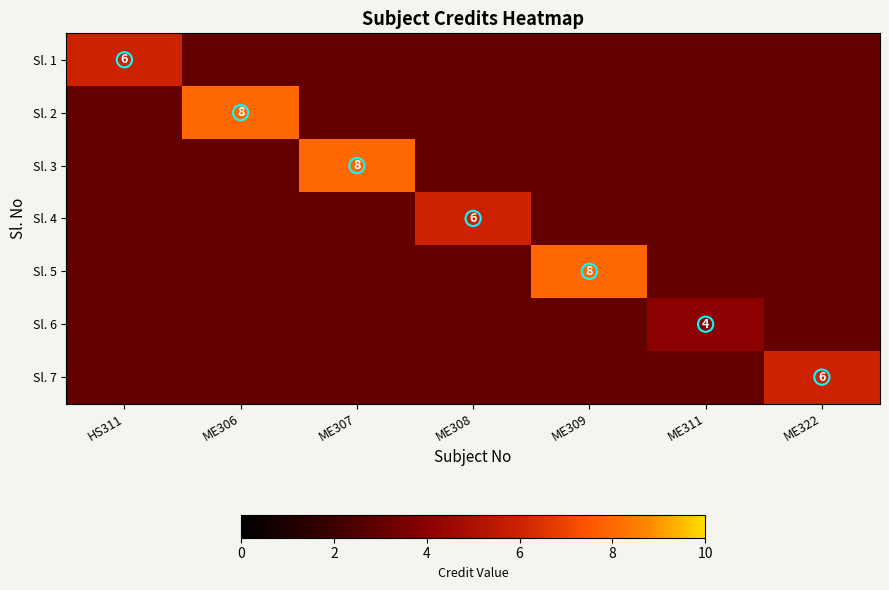

How many categories are shown in the chart?

7